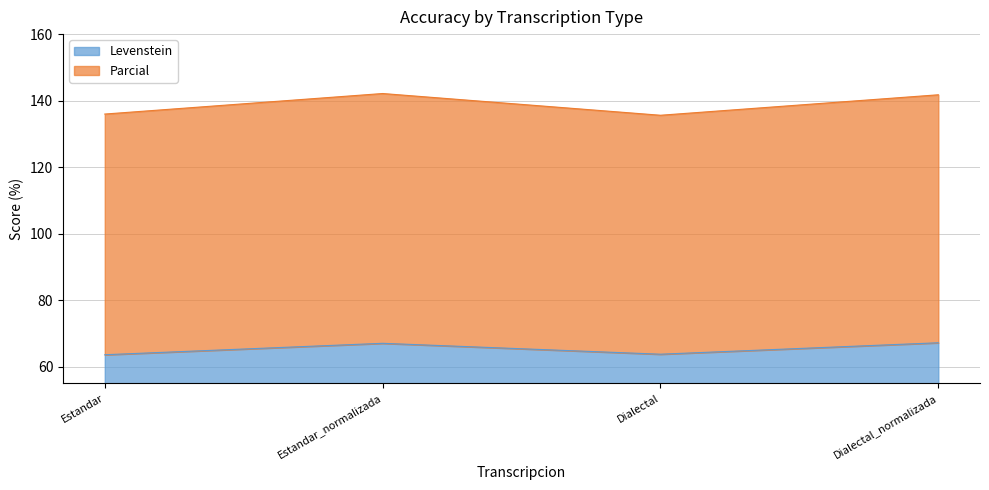

What is the difference between the Parcial values at Estandar_normalizada and Dialectal_normalizada?

0.4